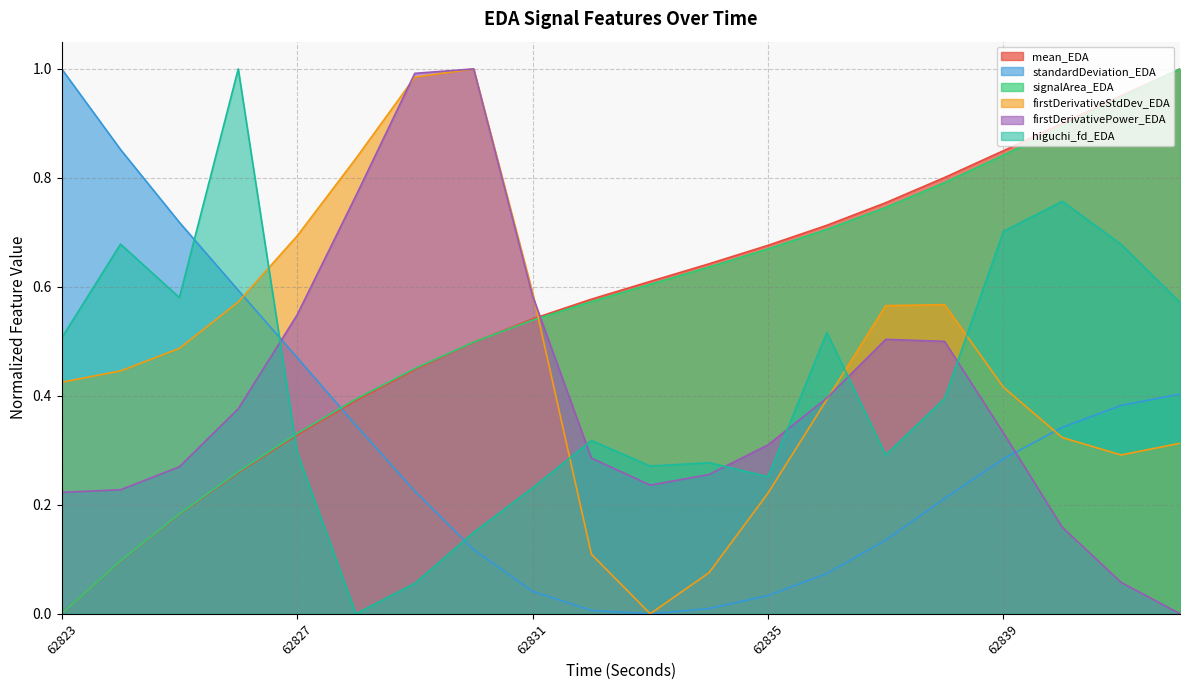

Reading left to right, extract all data points from this chart.

mean_EDA: 0.0	0.1	0.2	0.3	0.3	0.4	0.4	0.5	0.5	0.6	0.6	0.6	0.7	0.7	0.8	0.8	0.8	0.9	1.0	1.0
standardDeviation_EDA: 1.0	0.9	0.7	0.6	0.5	0.3	0.2	0.1	0.0	0.0	0.0	0.0	0.0	0.1	0.1	0.2	0.3	0.3	0.4	0.4
signalArea_EDA: 0.0	0.1	0.2	0.3	0.3	0.4	0.5	0.5	0.5	0.6	0.6	0.6	0.7	0.7	0.7	0.8	0.8	0.9	0.9	1.0
firstDerivativeStdDev_EDA: 0.4	0.4	0.5	0.6	0.7	0.8	1.0	1.0	0.6	0.1	0.0	0.1	0.2	0.4	0.6	0.6	0.4	0.3	0.3	0.3
firstDerivativePower_EDA: 0.2	0.2	0.3	0.4	0.5	0.8	1.0	1.0	0.6	0.3	0.2	0.3	0.3	0.4	0.5	0.5	0.3	0.2	0.1	0.0
higuchi_fd_EDA: 0.5	0.7	0.6	1.0	0.3	0.0	0.1	0.1	0.2	0.3	0.3	0.3	0.3	0.5	0.3	0.4	0.7	0.8	0.7	0.6